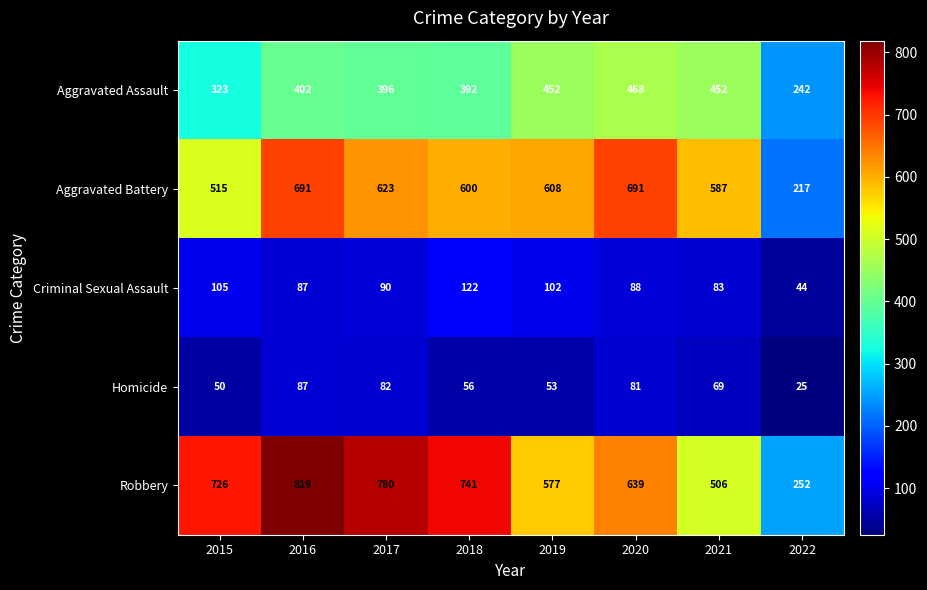

At which category is the sum across all series the highest?

2016